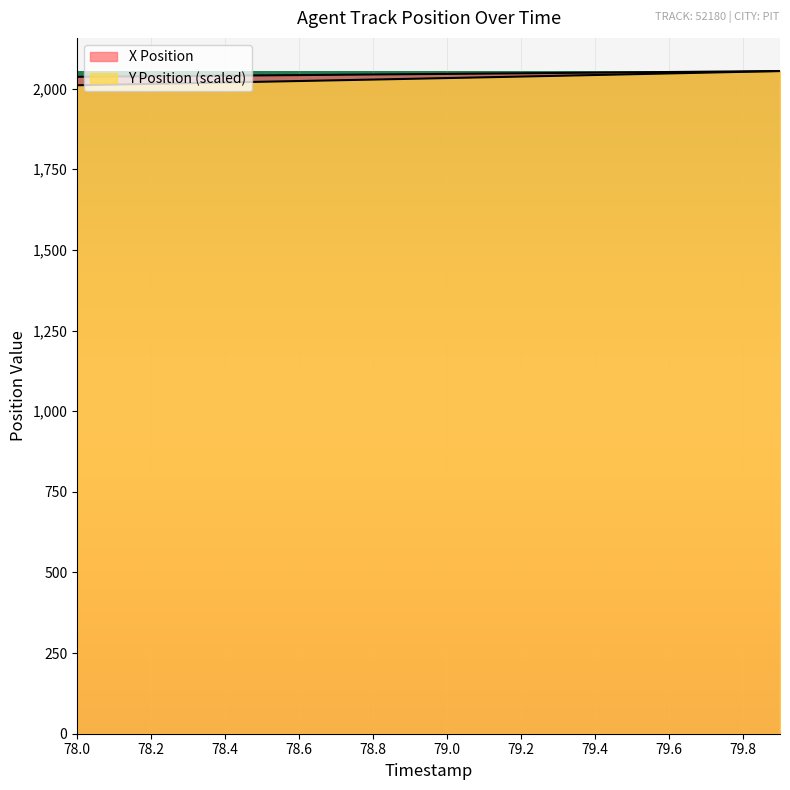

Which has a higher value, 78.9 or 79.4?

79.4